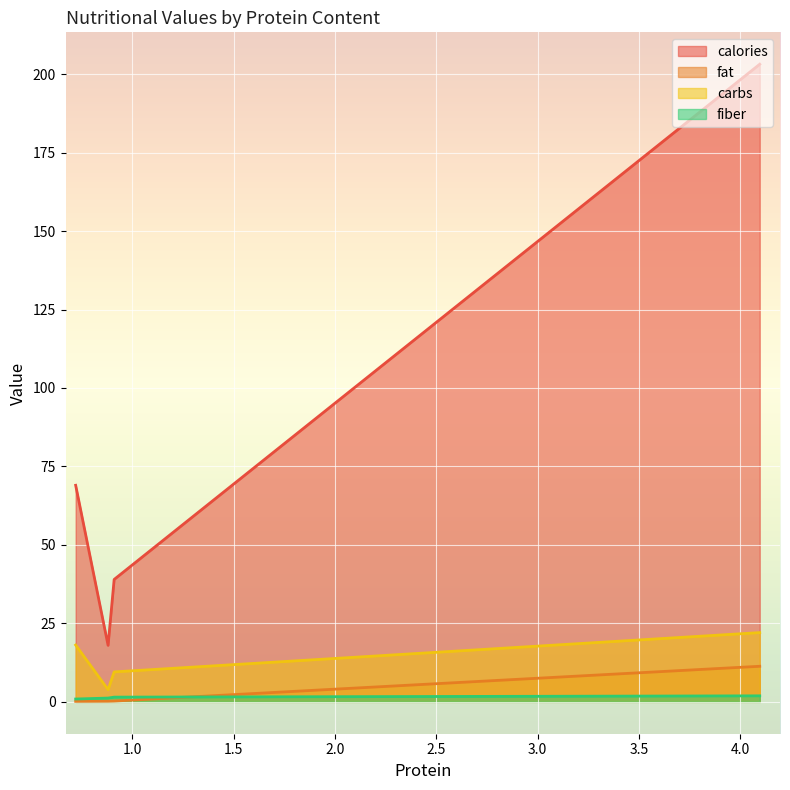

What is the average value of the carbs series?

13.4